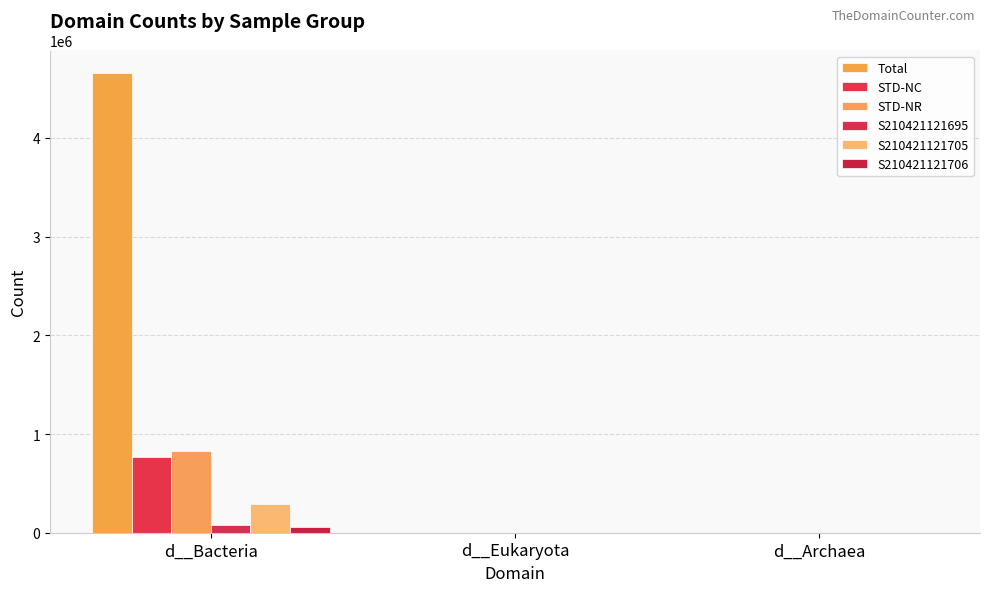

The S210421121705 series shows 48 at d__Archaea. True or false?

False